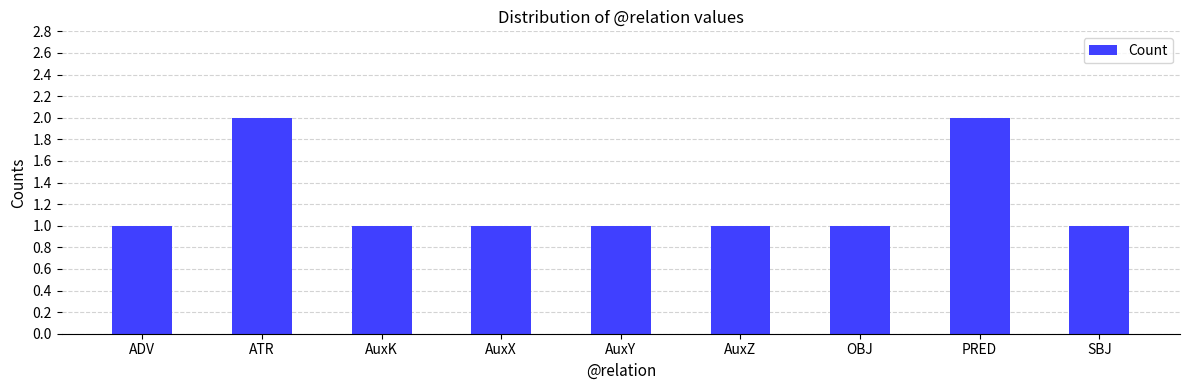

Does the chart contain any negative values?

No